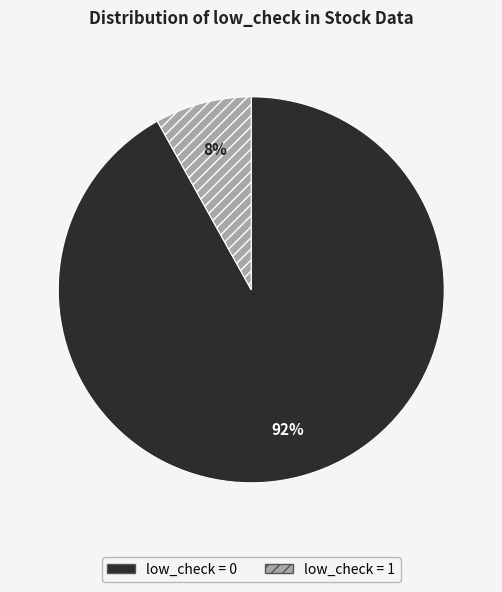

The low_check = 1 slice represents 8% of the pie. True or false?

True